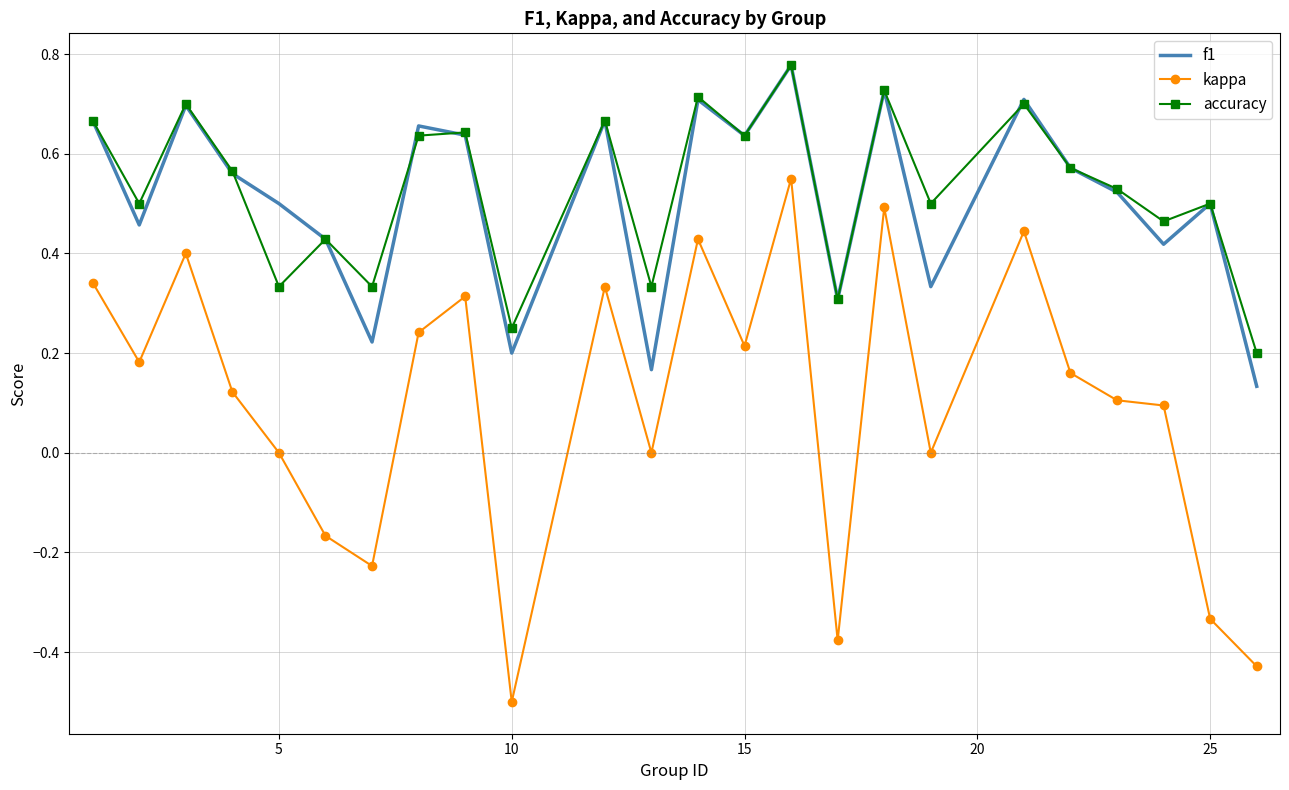

True or false: accuracy and kappa cross at least once.

False